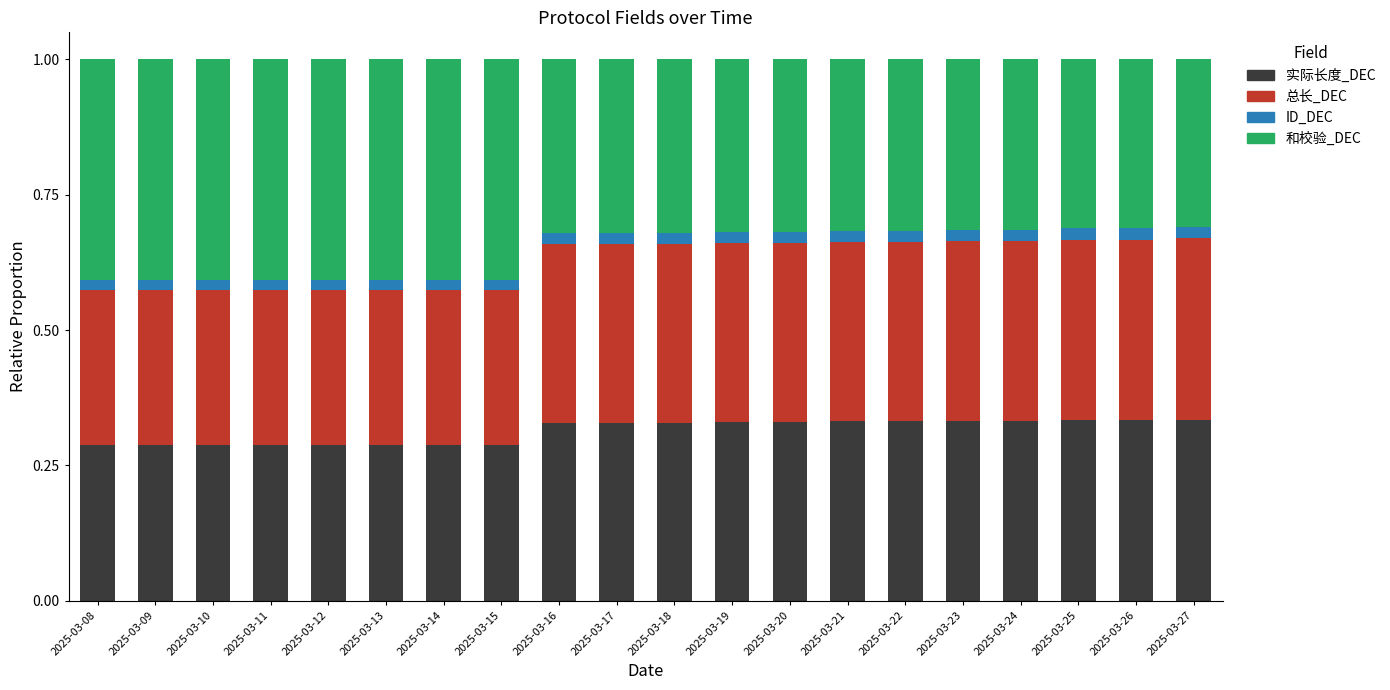

The value of 实际长度_DEC at 2025-03-24 is 0.3. True or false?

True